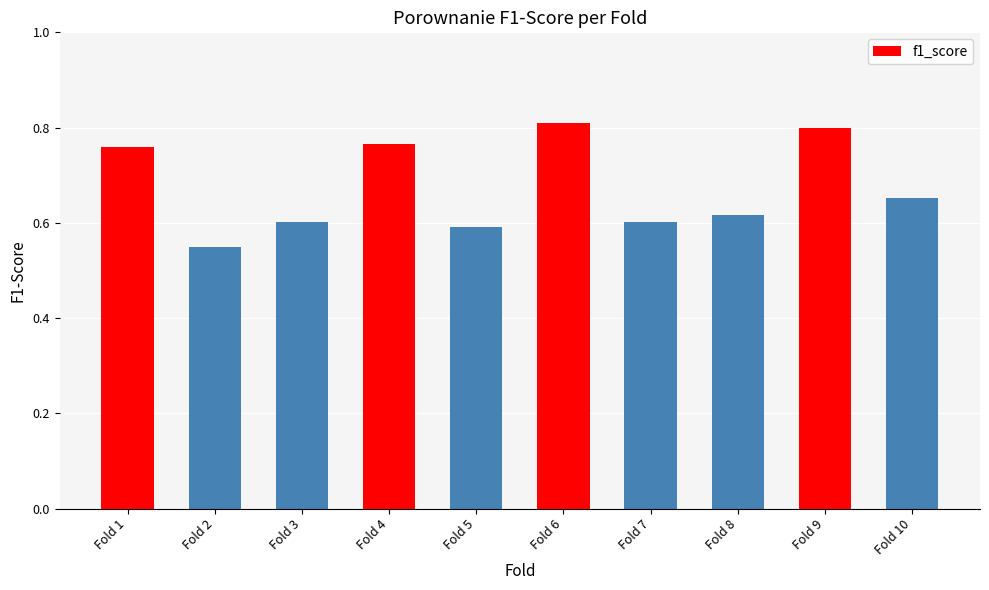

How many bars are there in total?

10